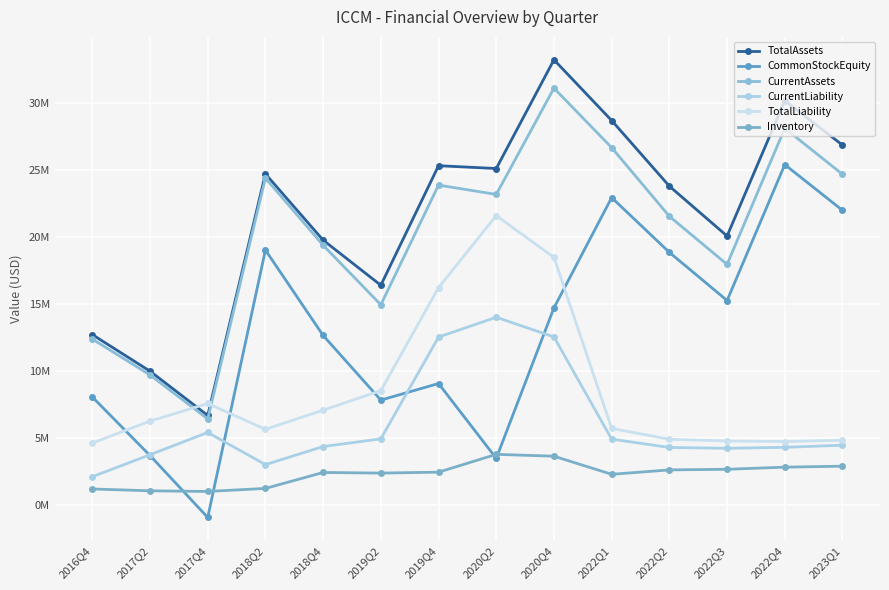

What is the difference between the highest and lowest values at 2018Q2?

23458000